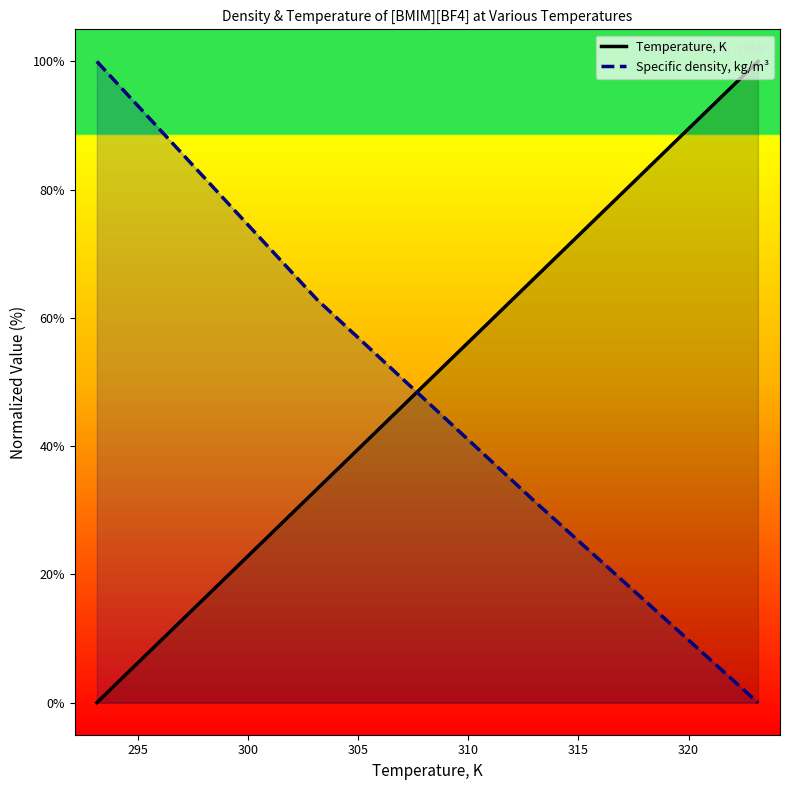

What is the maximum value shown in the chart?

100.0